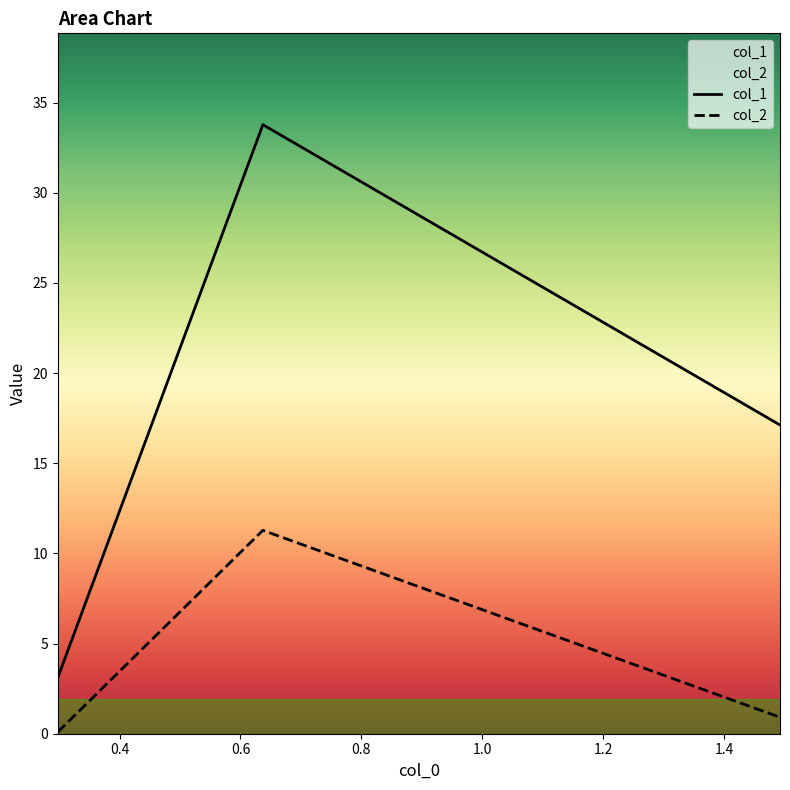

Which series has the largest total across all categories?

col_1